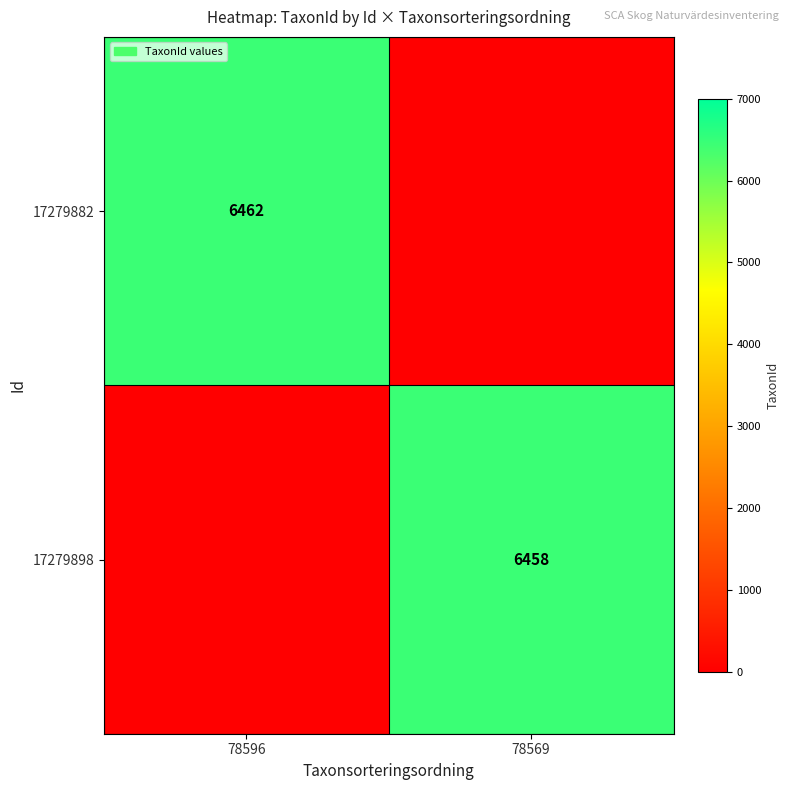

Count the number of data series in this chart.

2